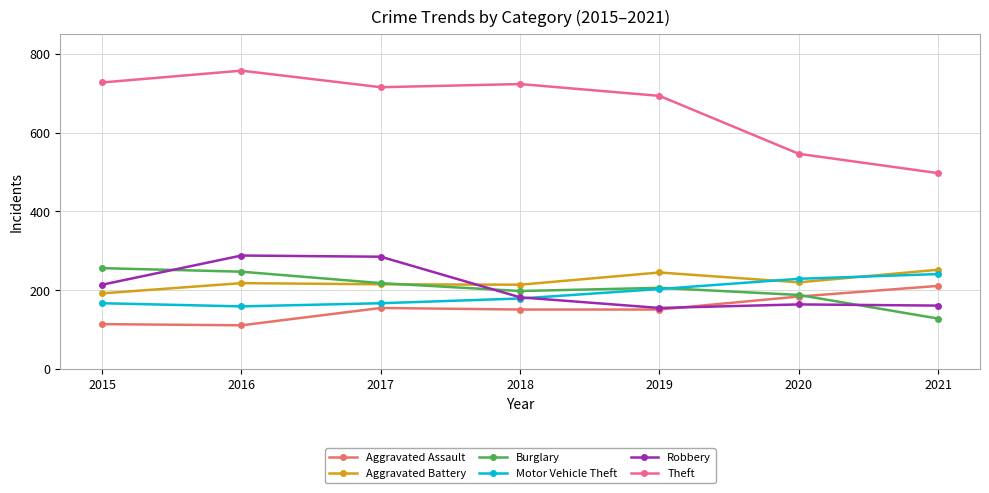

What are all the series names shown in the legend?

Aggravated Assault, Aggravated Battery, Burglary, Motor Vehicle Theft, Robbery, Theft